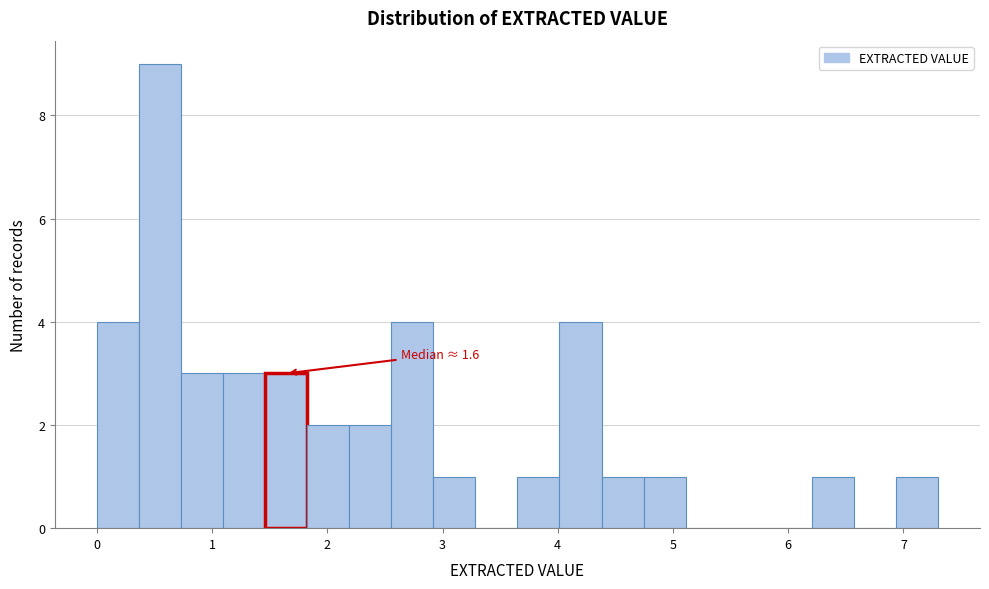

Around what value on the x-axis is the tallest bar? Give the approximate position of its centre, as read against the axis.

0.5